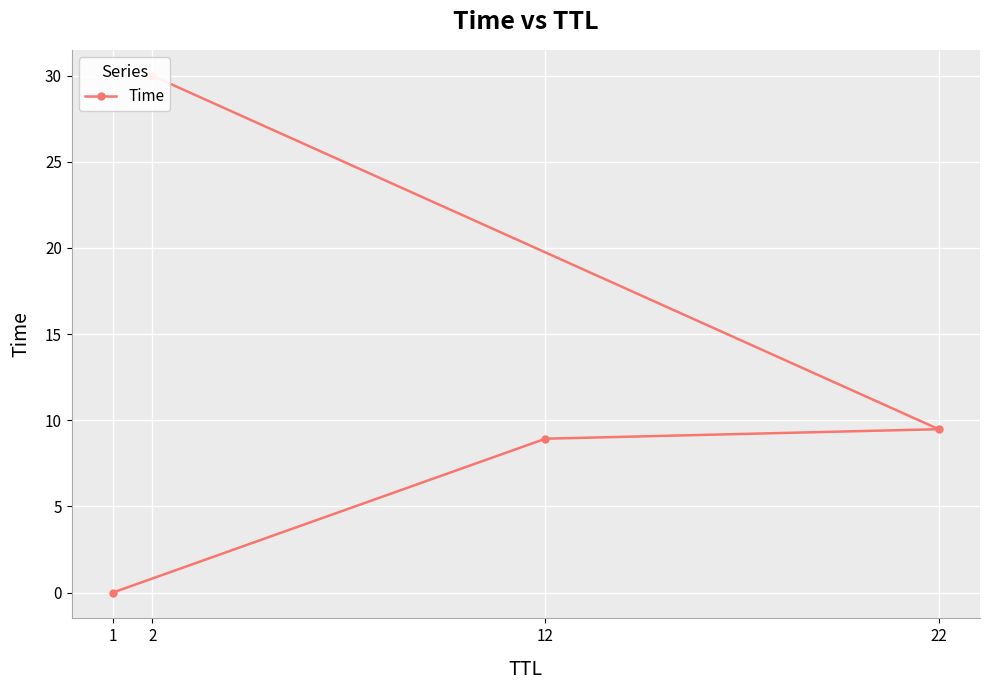

Which category has the highest value across all series?

2